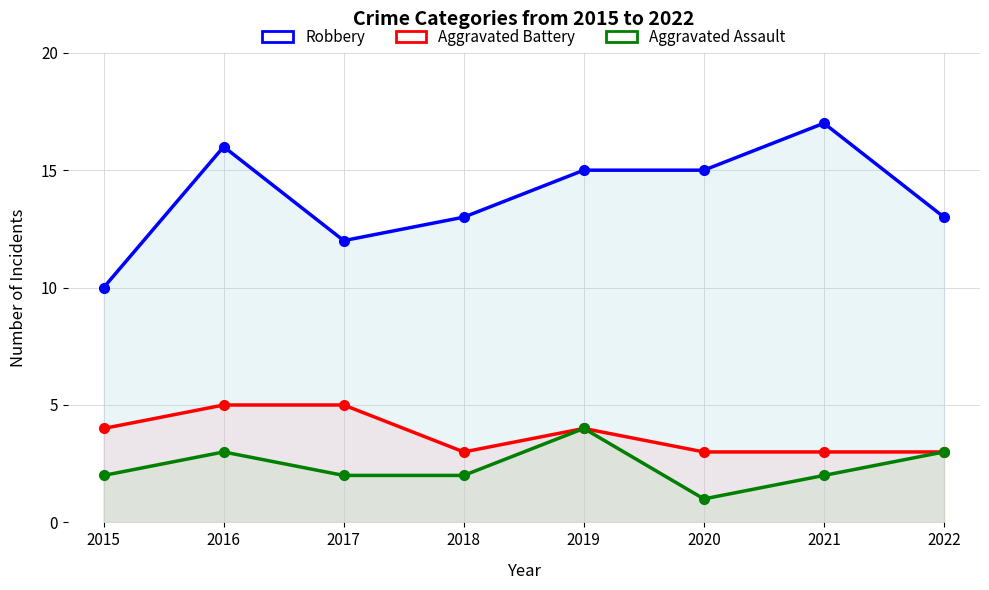

Which has a higher value, 2021 or 2022?

2021